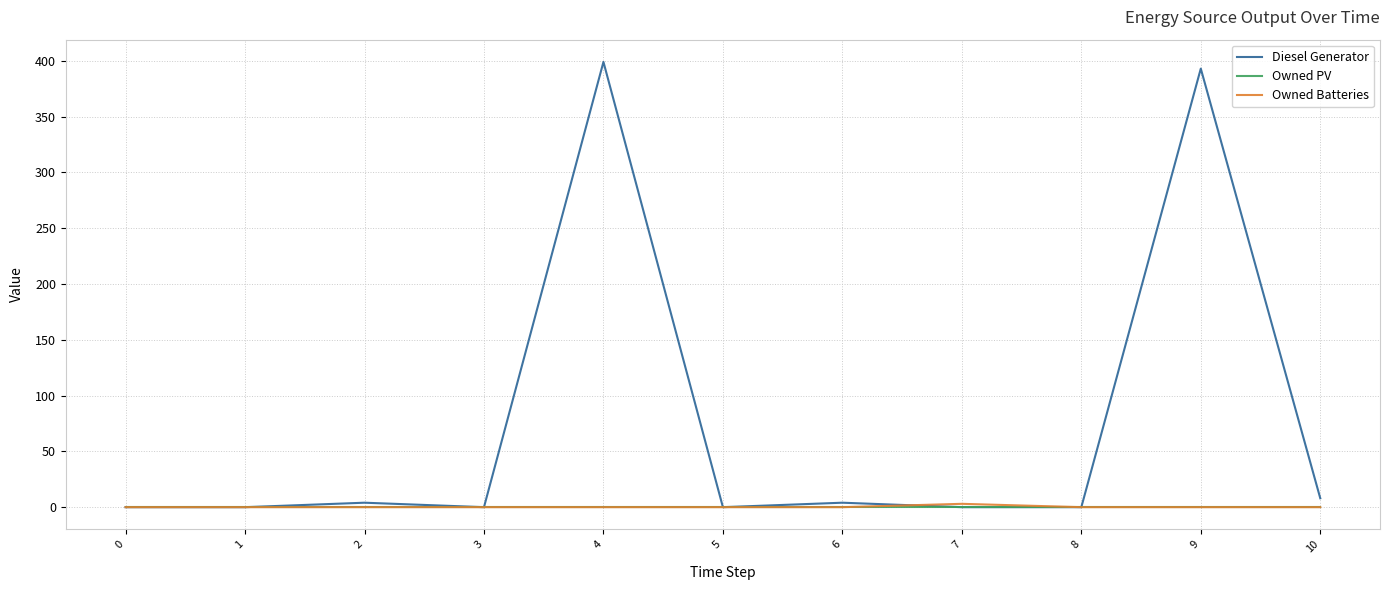

Which series has the largest total across all categories?

Diesel Generator